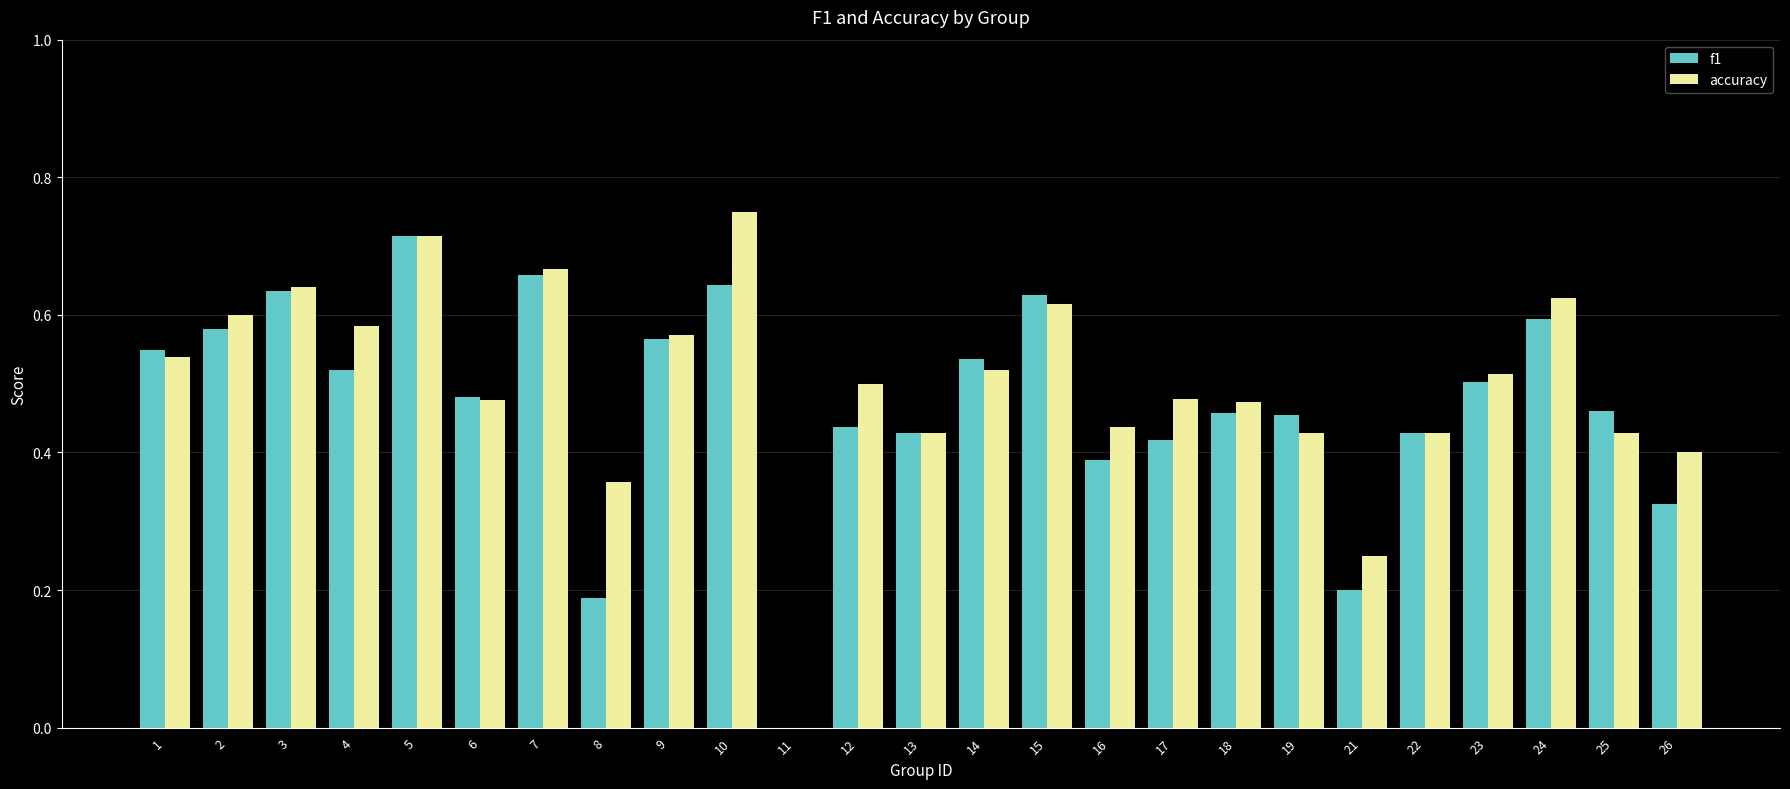

True or false: accuracy has a value of 0.1 at 6.

False